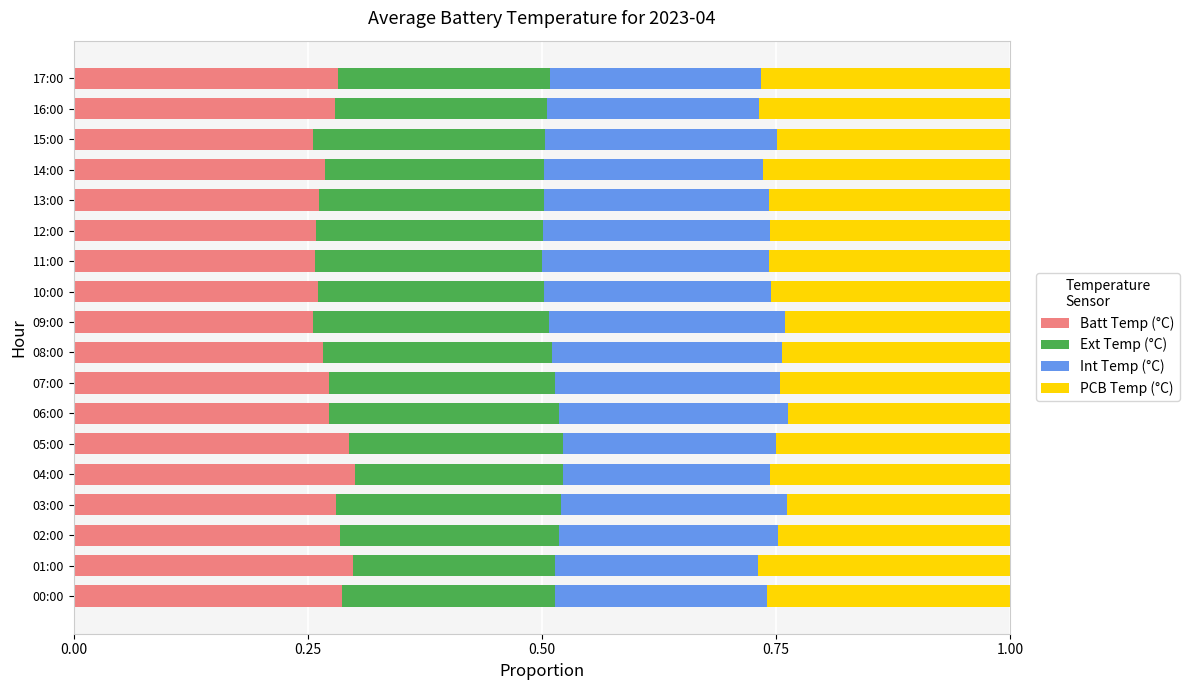

What is the total value across all series at 08:00?

1.0